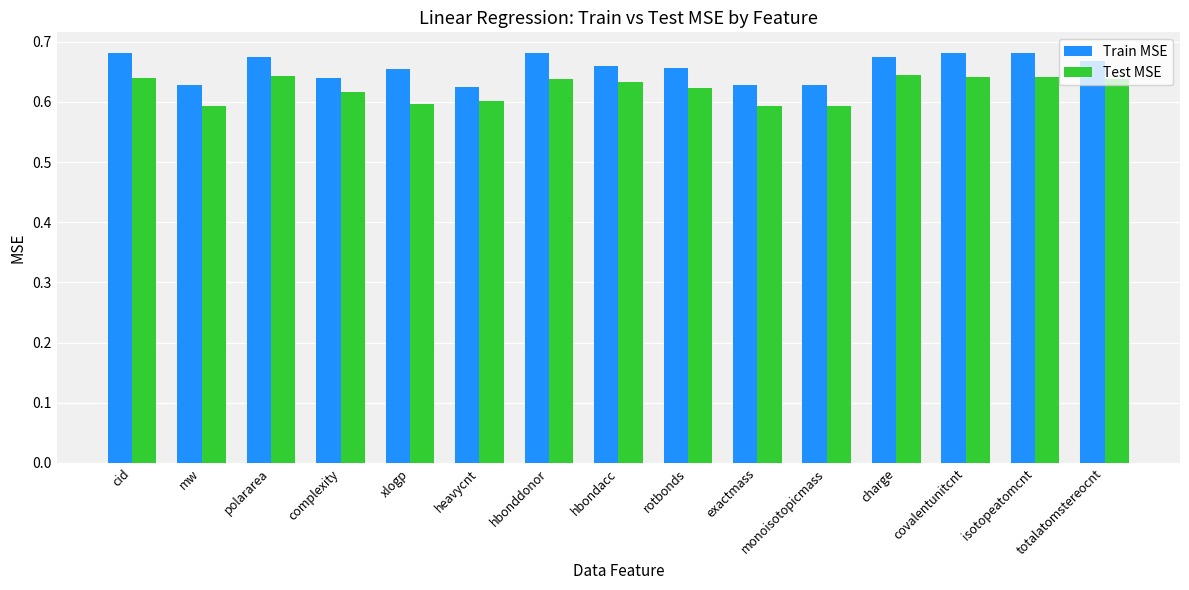

Which series has the largest range (max minus min)?

Train MSE